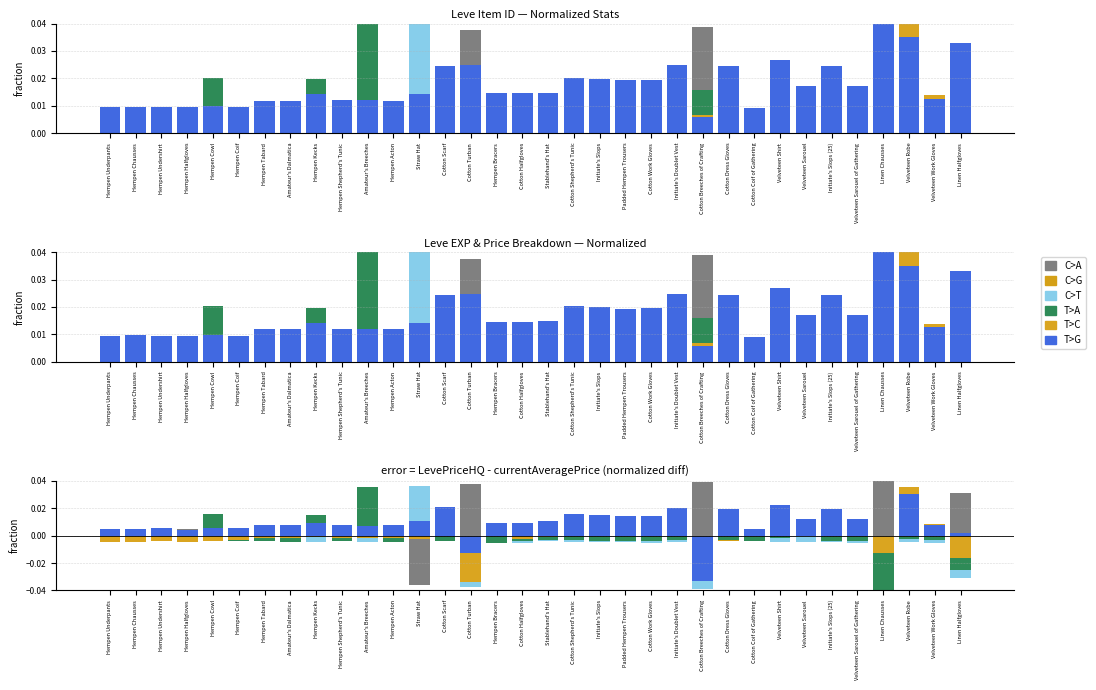

At Velveteen Robe, list the series in order from smallest to largest.

C>T, C>G, T>A, C>A, T>G, T>C